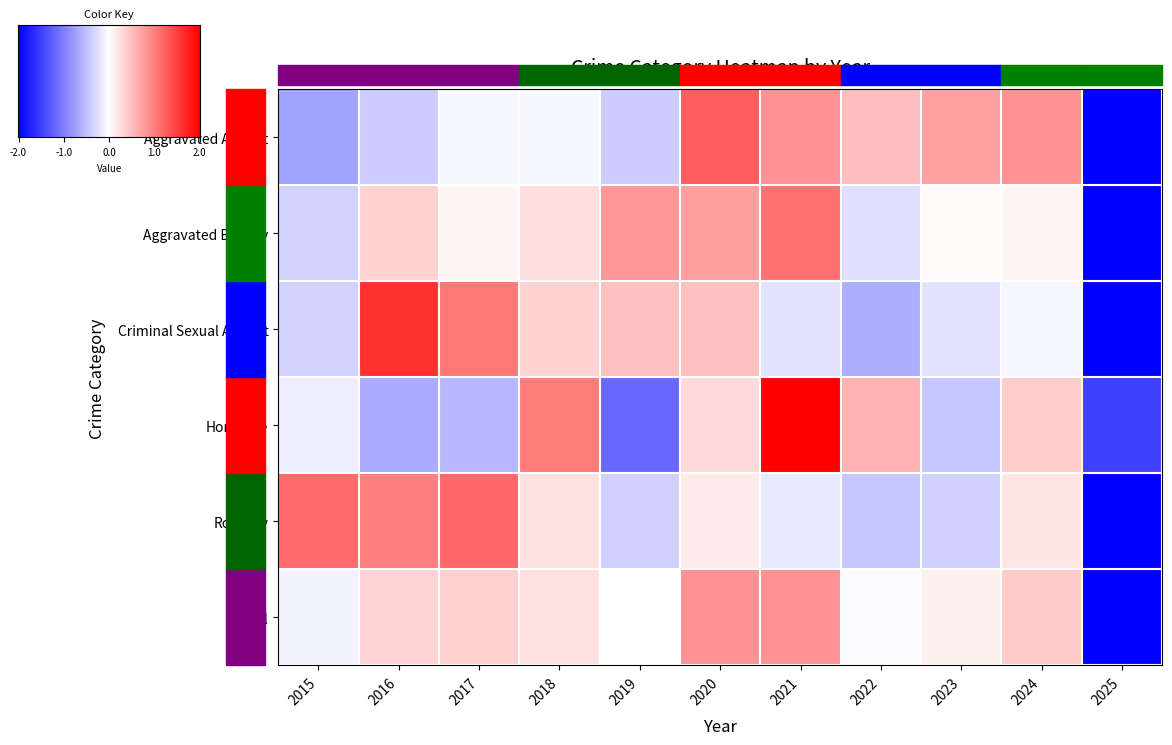

Which label corresponds to the smallest value in the chart?

2025